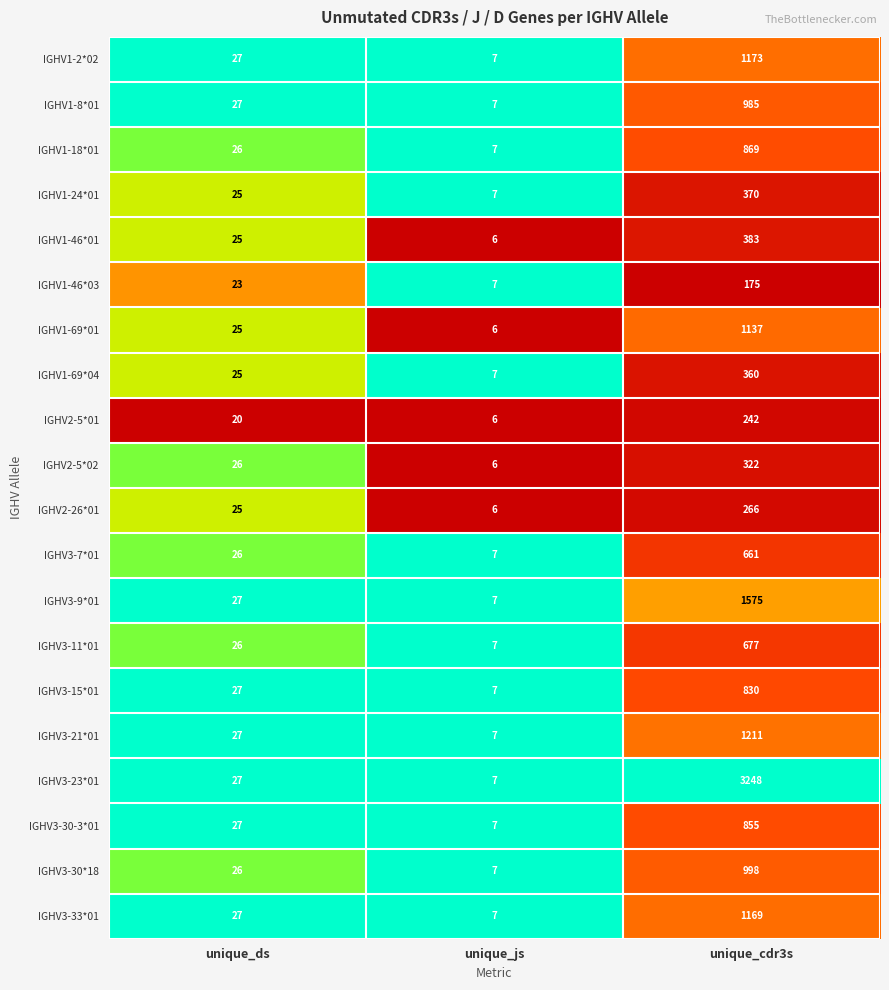

At which label is IGHV1-46*01 closest to 194?

unique_ds